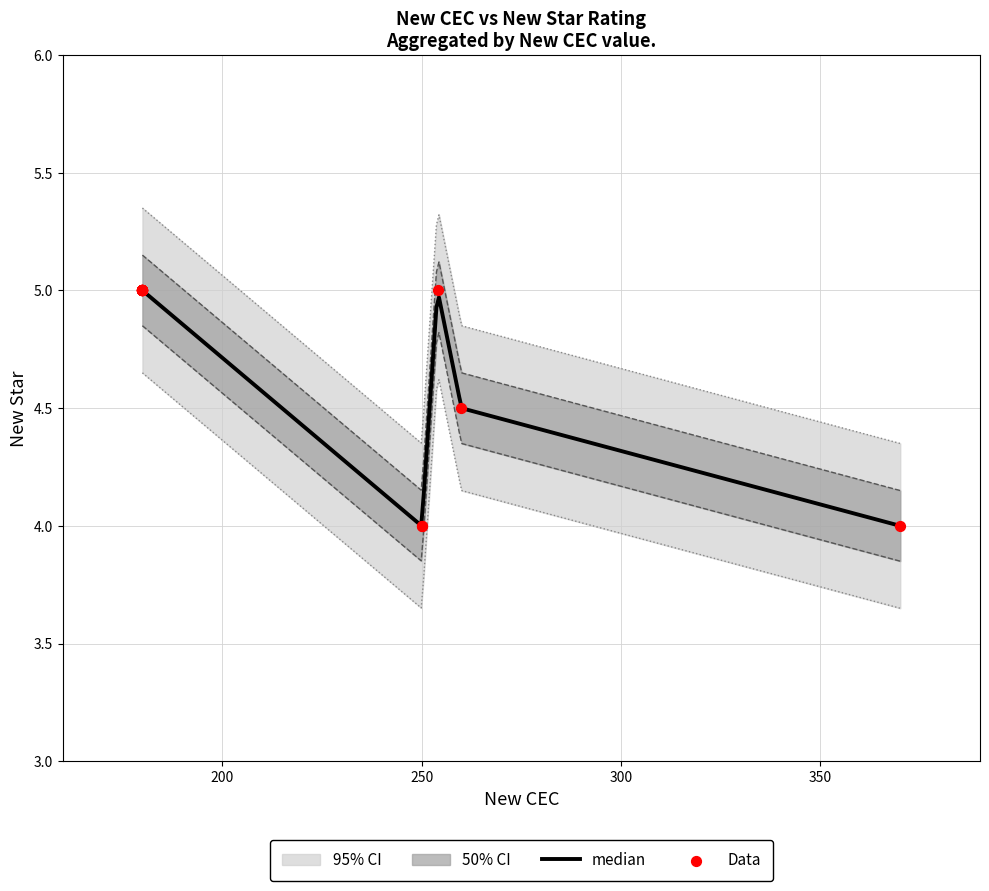

Between 180 and 180, which is larger?

180